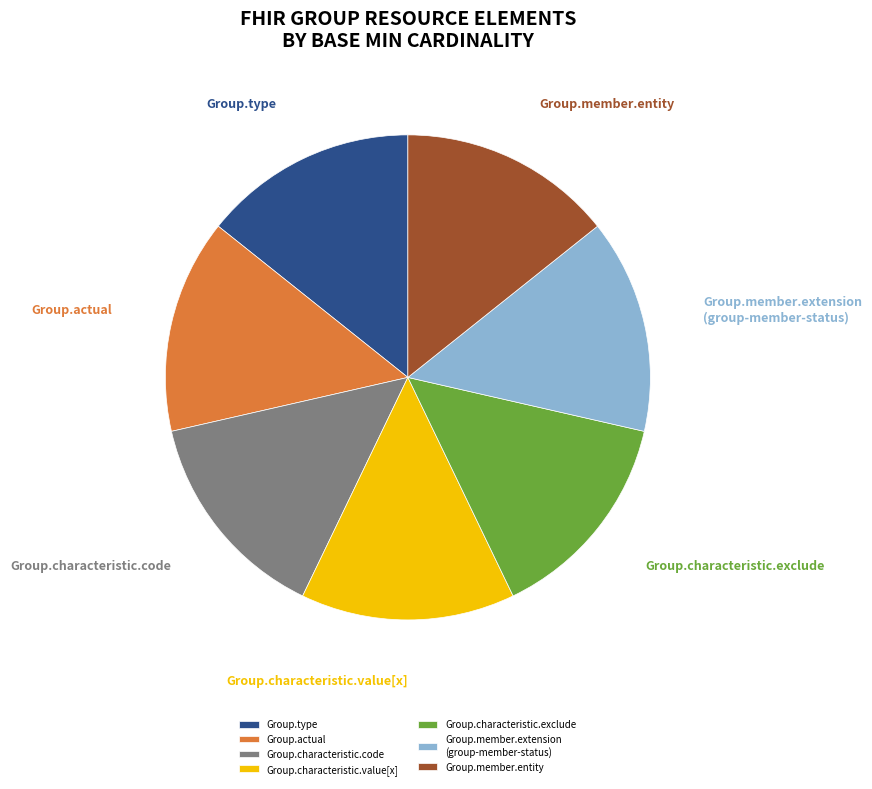

Combined, do Group.member.extension (group-member-status) and Group.type account for over 50%?

No